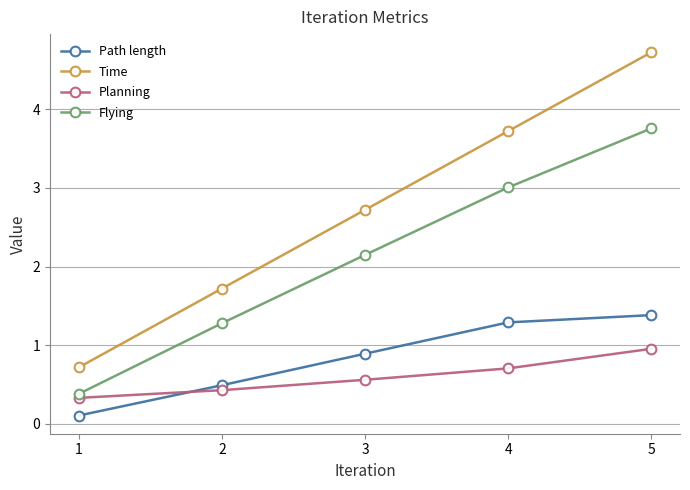

Which category has the lowest value in the Planning series?

1